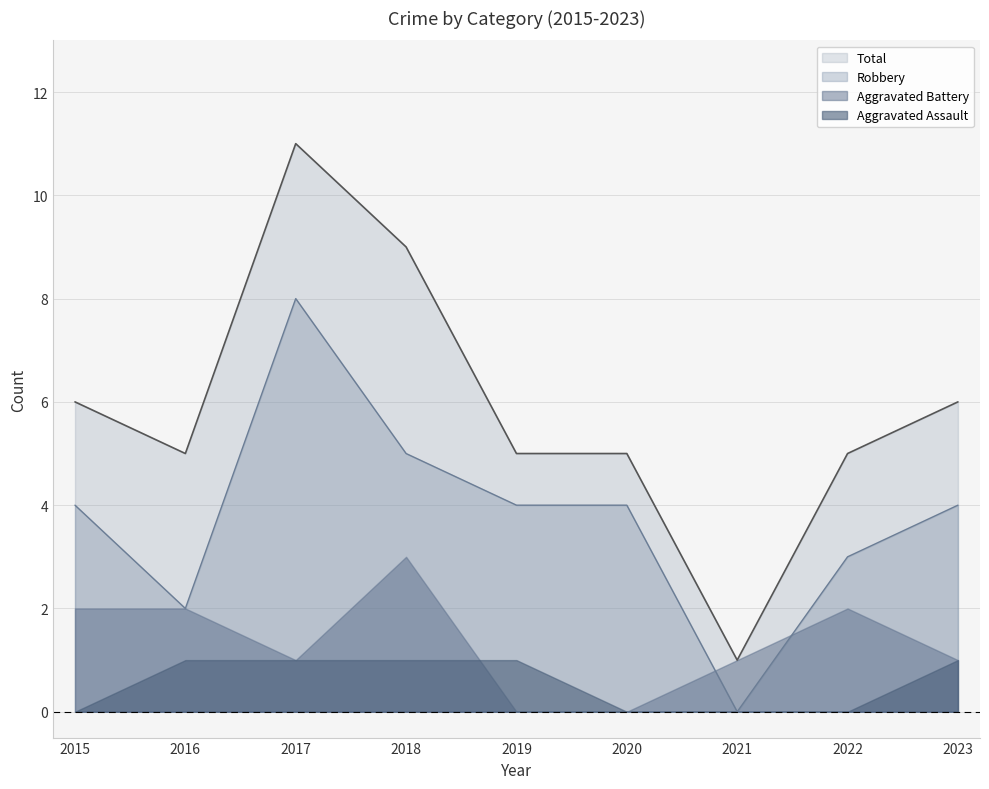

How many interior local valleys does the Robbery series have?

2